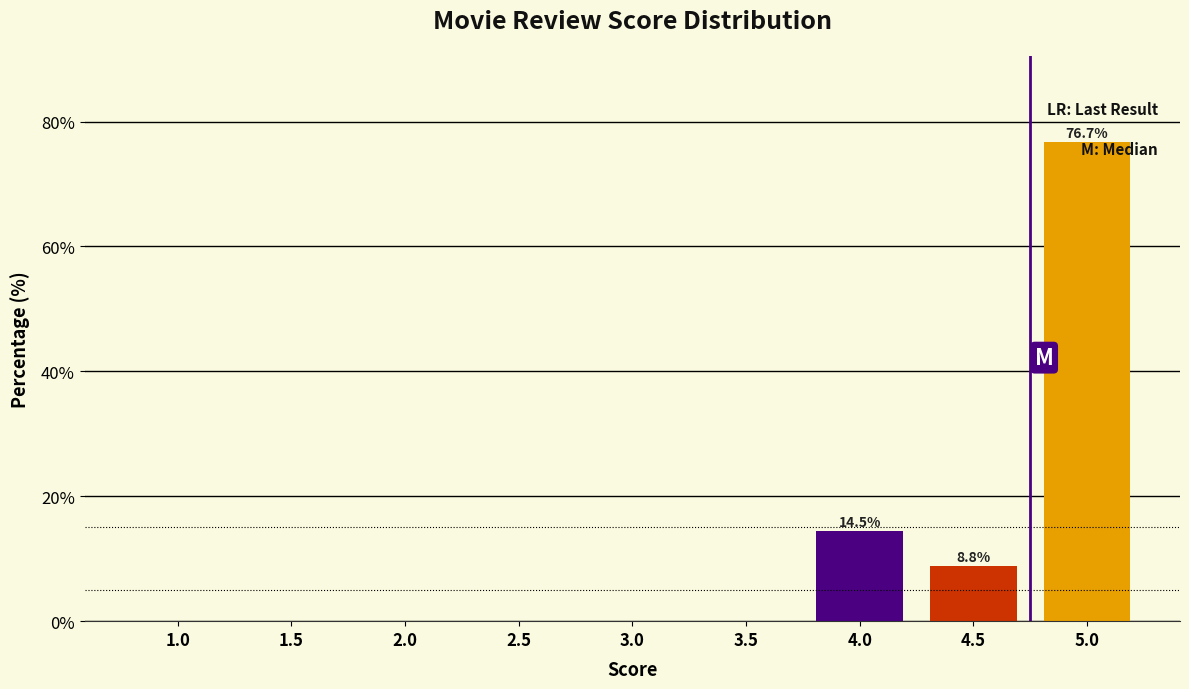

What is the sum of all values?

100.0